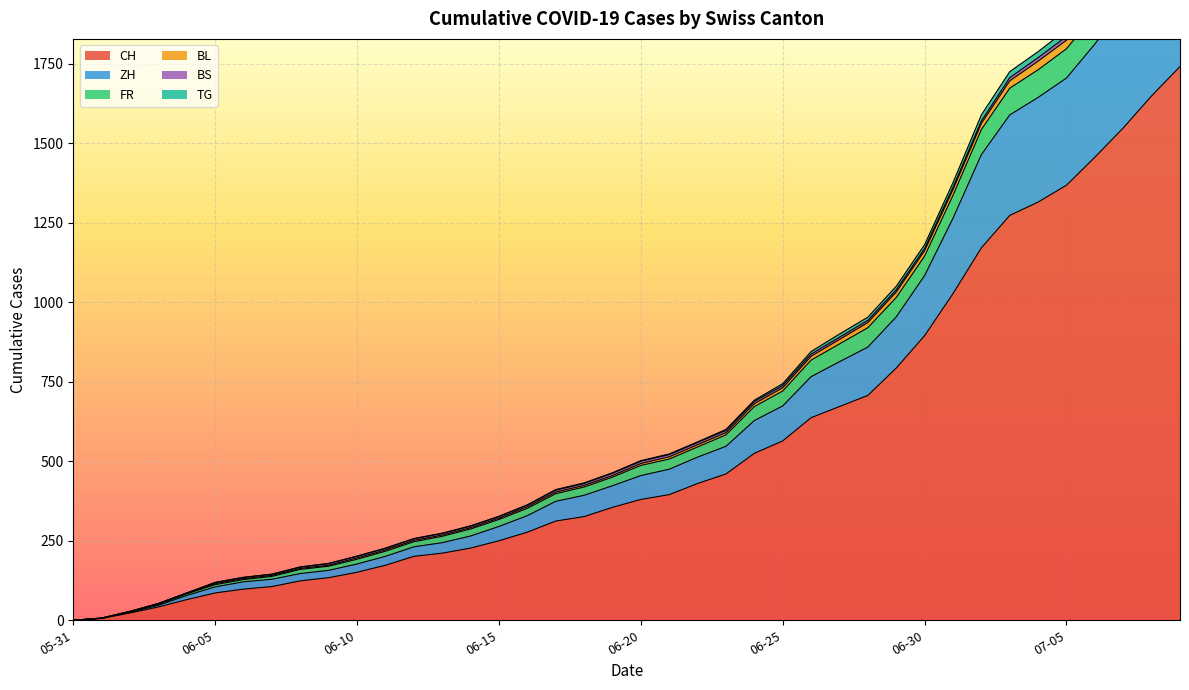

How many lines are shown in the chart?

6